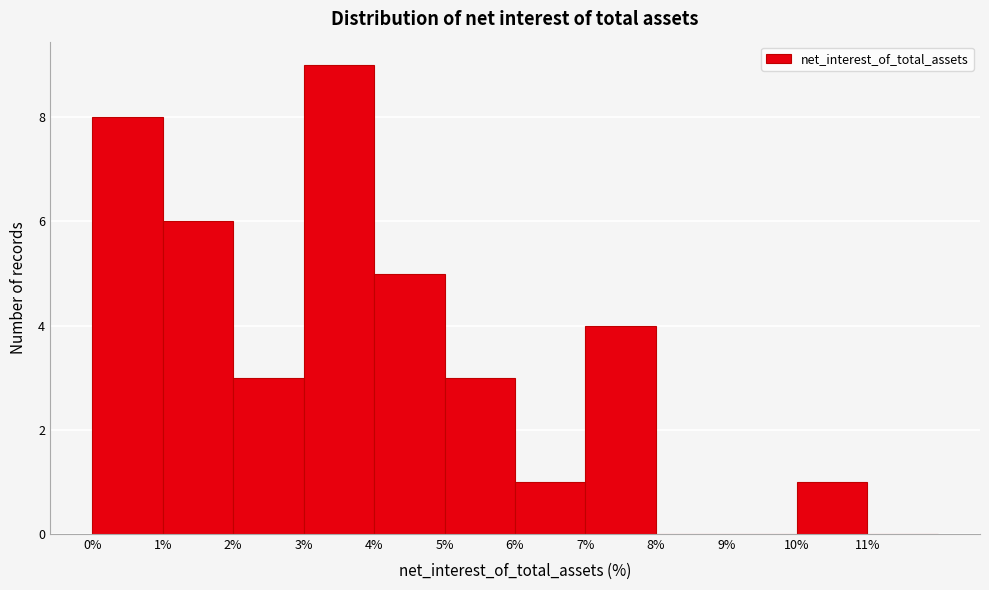

Reading left to right, list every bar in this chart as the range it spans on the x-axis followed by its height. The values are not printed on the chart, so give them approximately, as read against the axis.

0 to 1: 8
1 to 2: 6
2 to 3: 3
3 to 4: 9
4 to 5: 5
5 to 6: 3
6 to 7: 1
7 to 8: 4
8 to 9: 0
9 to 10: 0
10 to 11: 1
11 to 12: 0